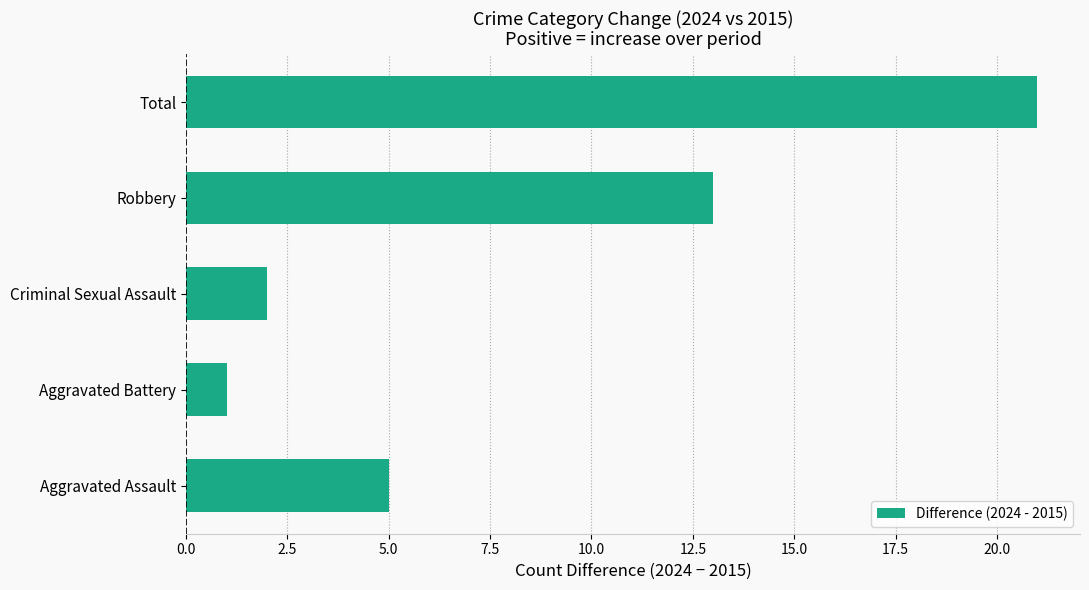

Which category has the highest value across all series?

Total